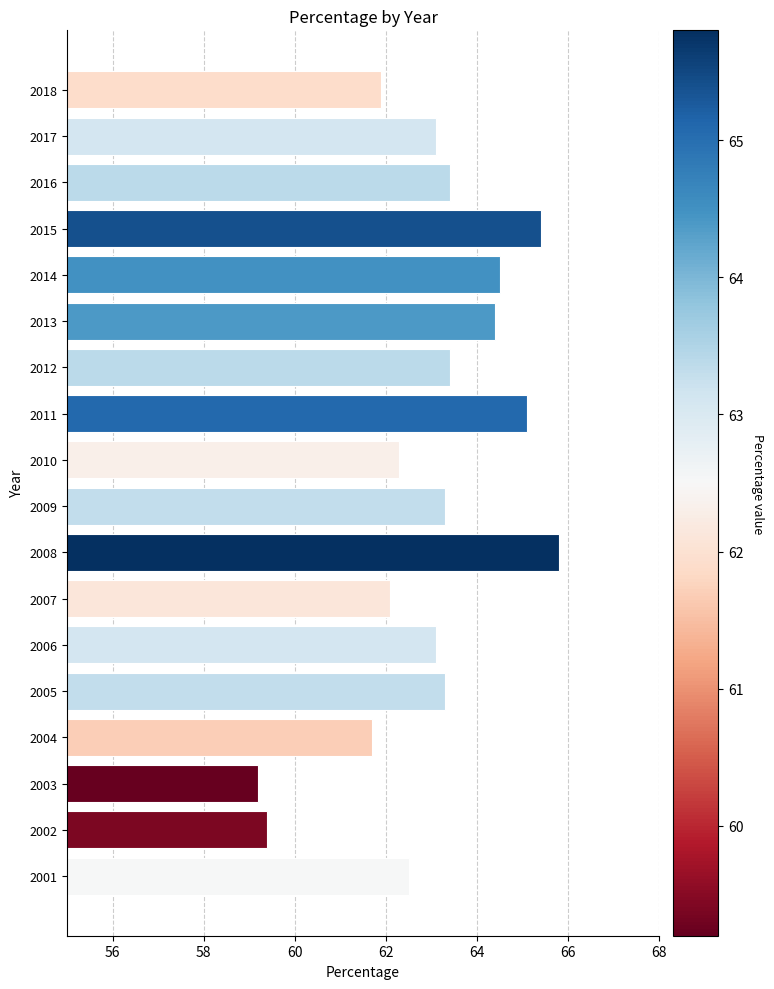

What is the greatest value displayed?

65.8